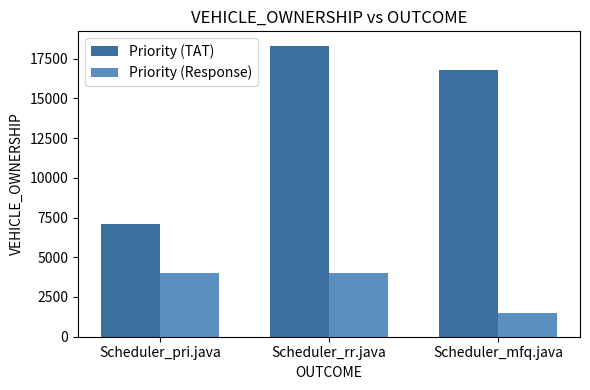

Which series has the largest range (max minus min)?

Priority (TAT)